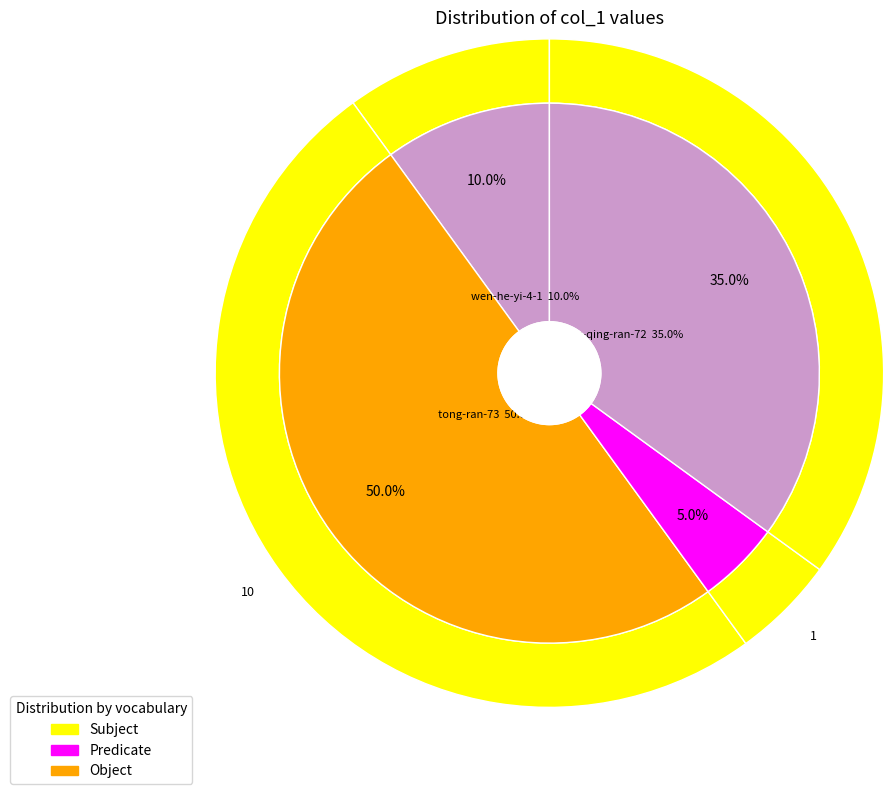

What is the change in value from tong-ran-73 to wang-qing-ran-72?

-3